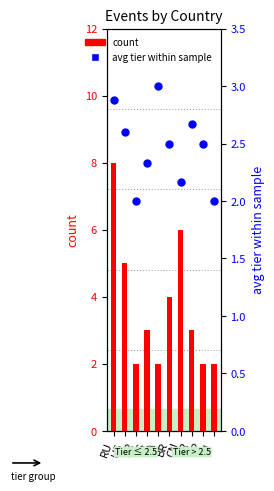

Is the value of count at RU greater than the value of avg tier within sample at CN?

Yes